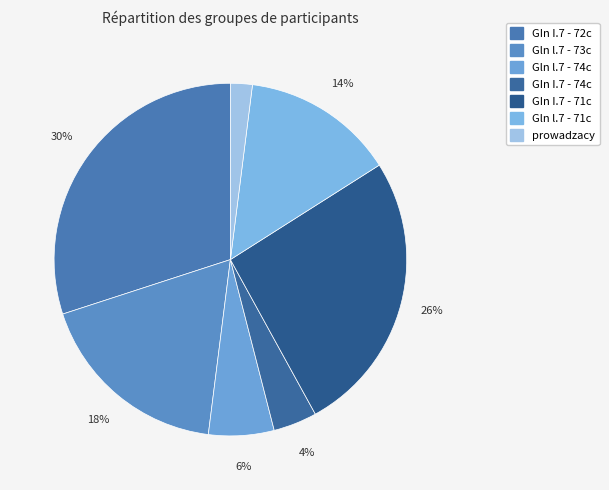

True or false: prowadzacy accounts for 2% of the total.

True